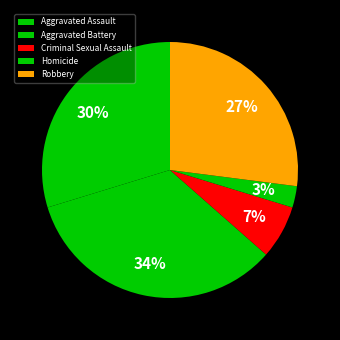

Which slice is the largest?

Aggravated Battery